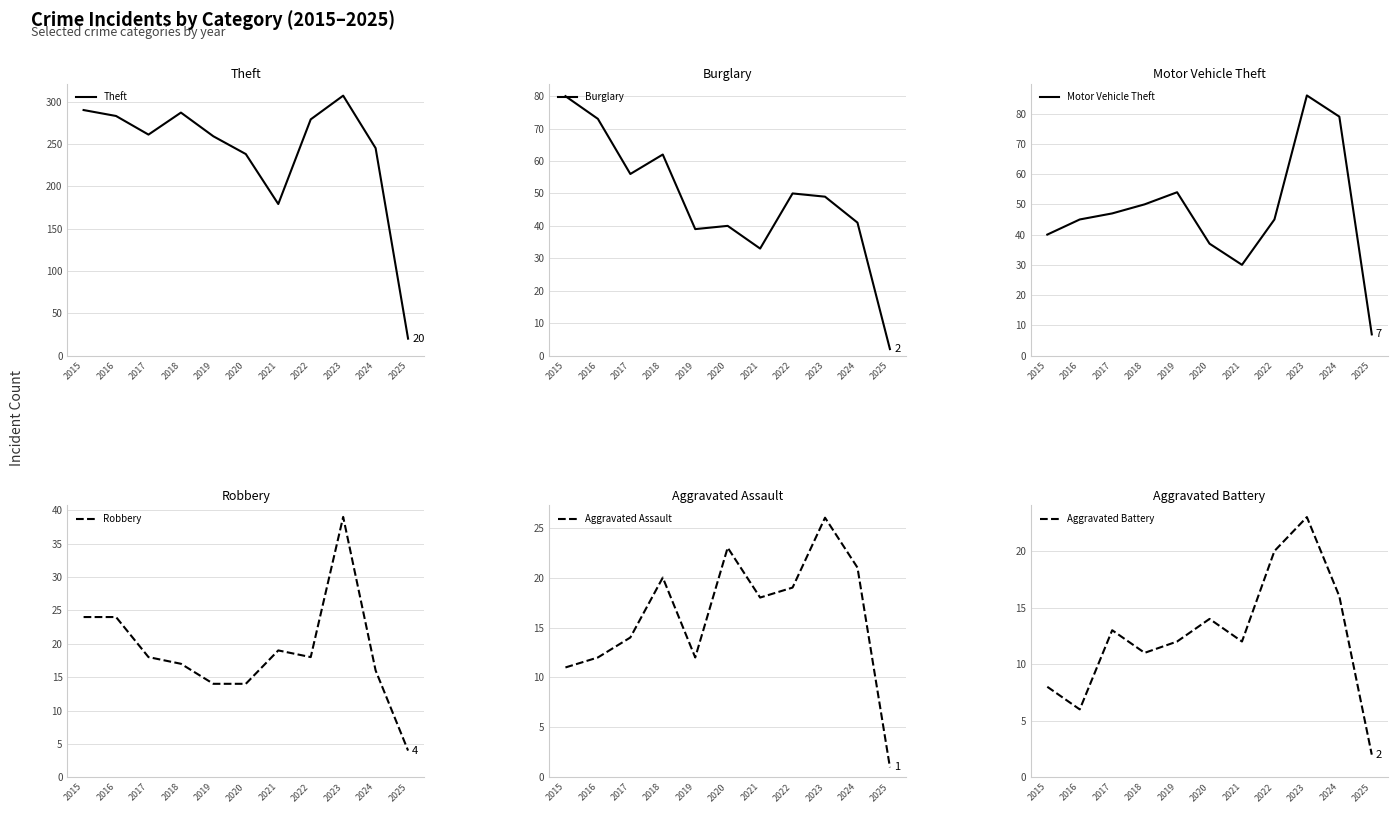

Which series has the largest total across all categories?

Theft